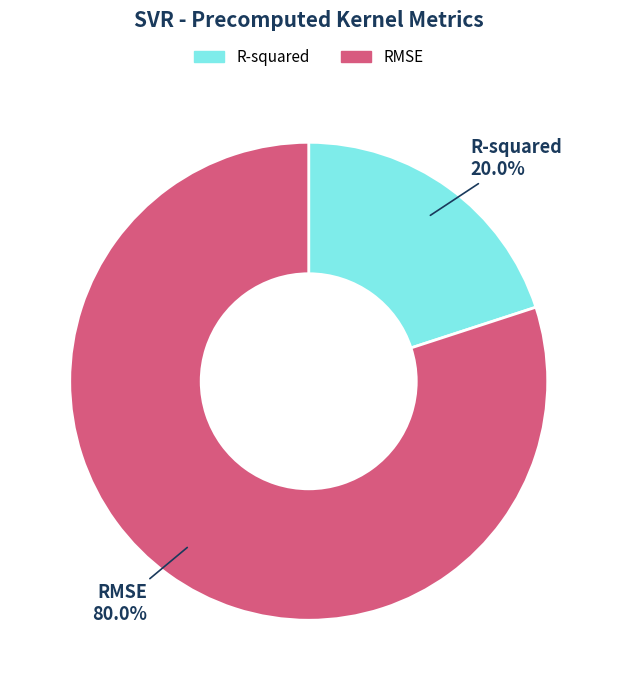

Count the number of slices in the pie.

2